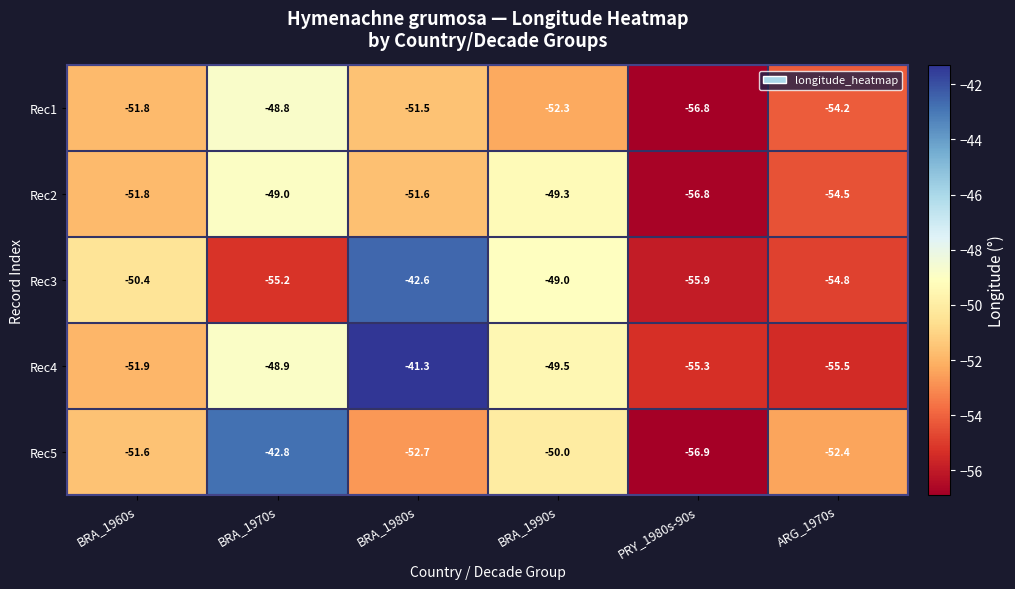

Where is Rec4 nearest to the value -48?

BRA_1970s